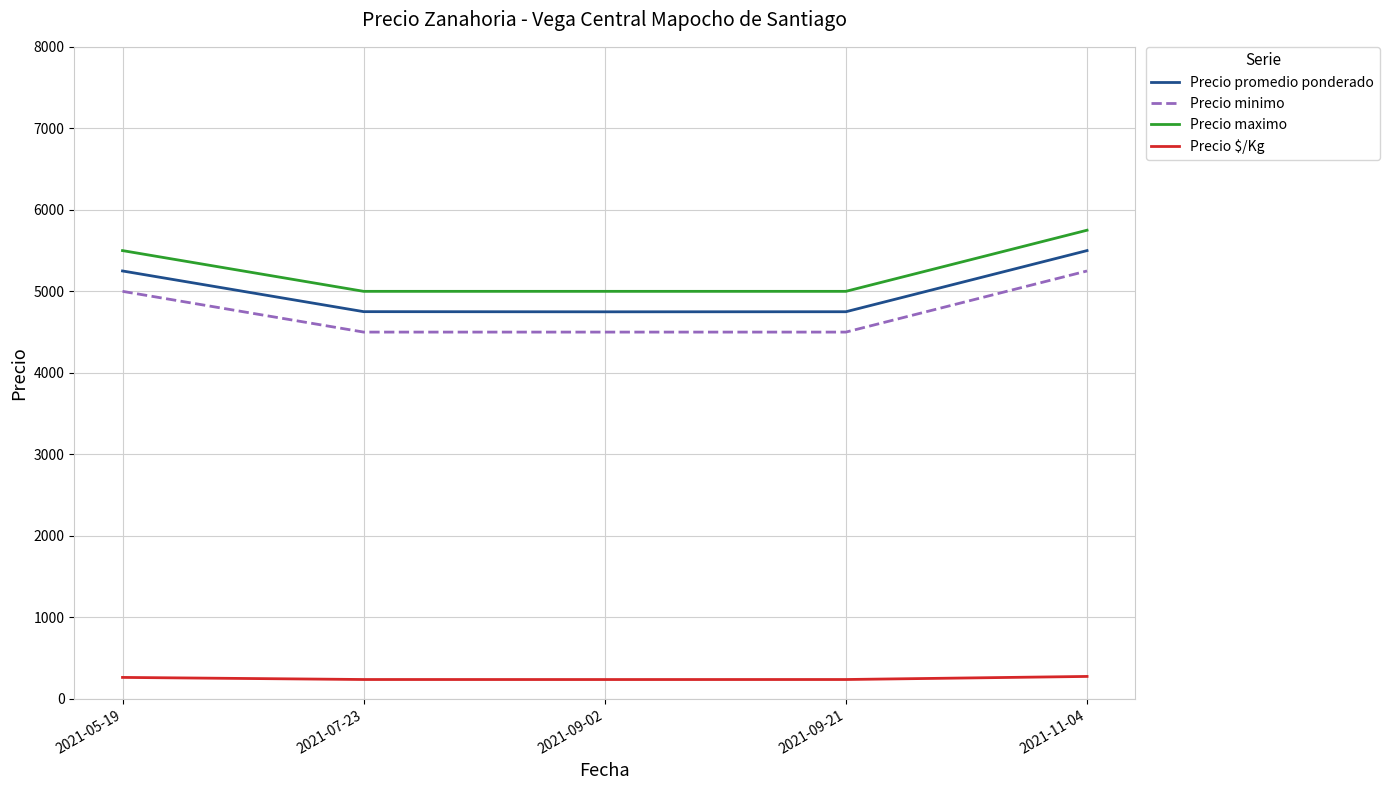

What is the spread (max minus min) of values at 2021-11-04?

5475.0